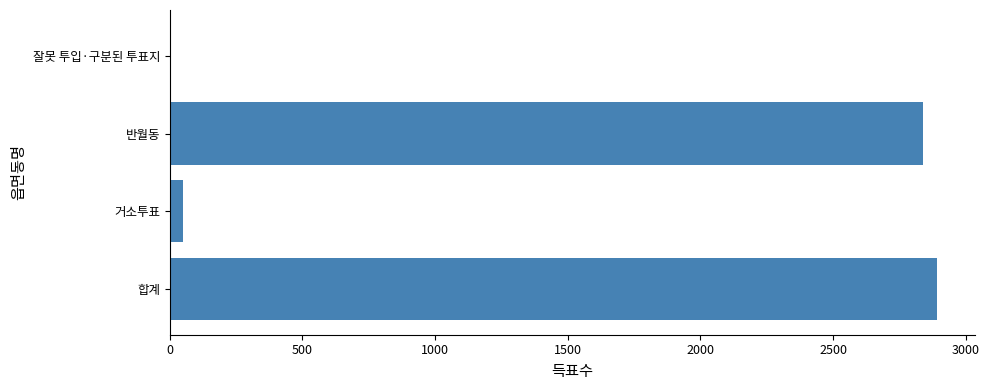

How many data points does each series have?

4